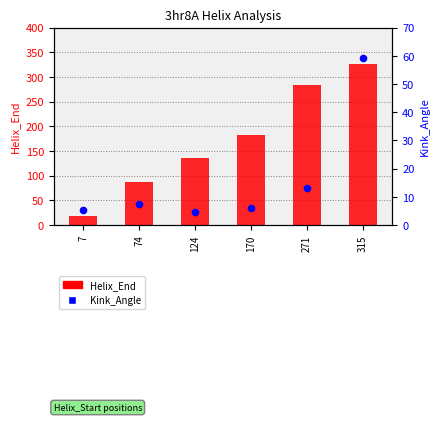

Which series contains the lowest Y value?

Kink_Angle